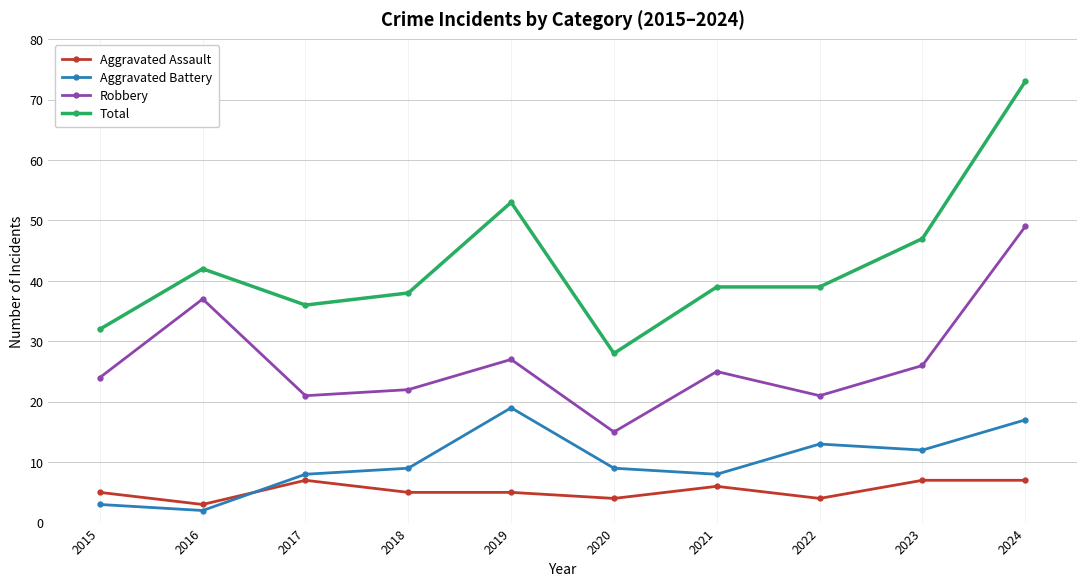

True or false: Total and Aggravated Assault cross at least once.

False